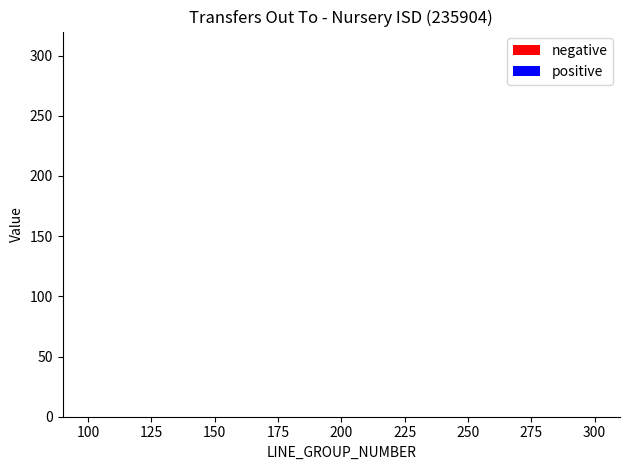

What is the value of the negative bar at the 1st from the left?

3